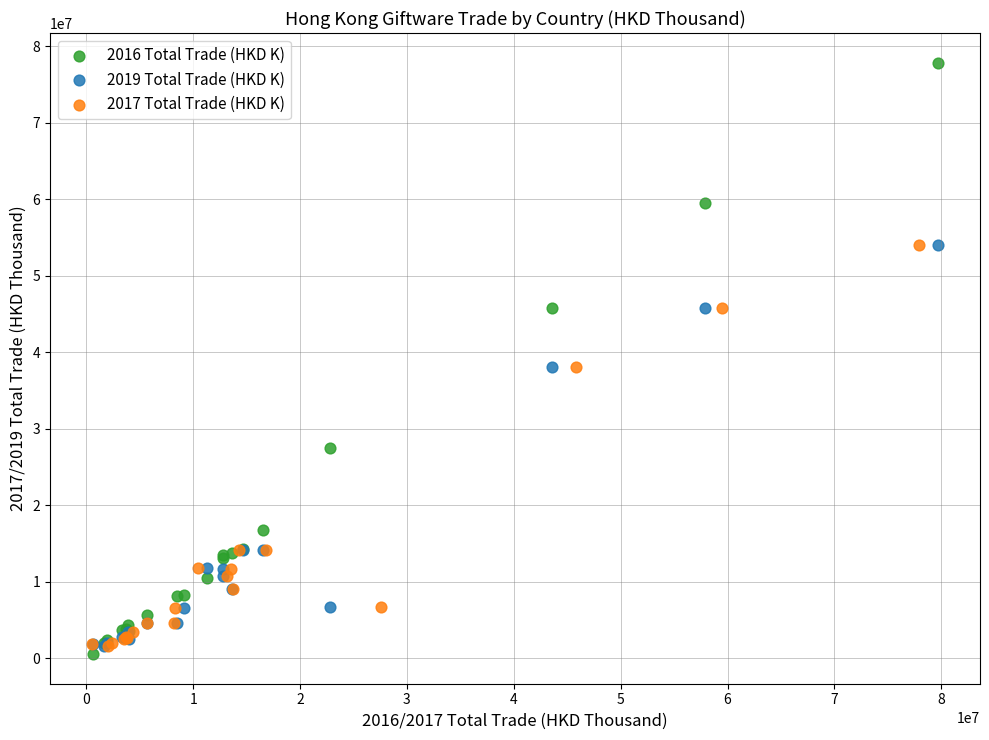

Which series has the widest spread of Y values?

2016 Total Trade (HKD K)